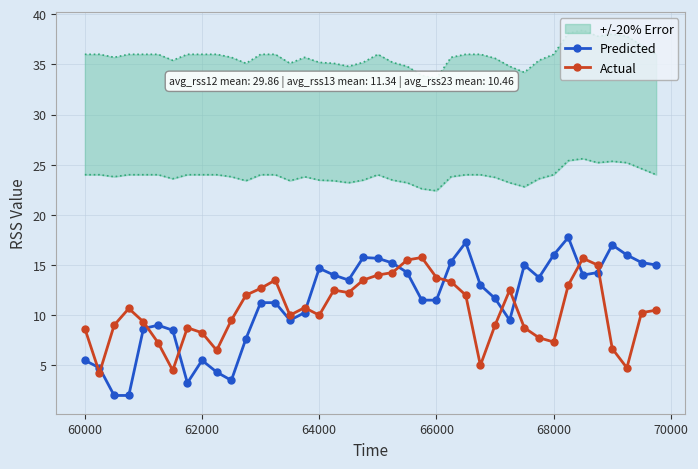

True or false: Predicted has more than 0 points higher than both neighbors.

True